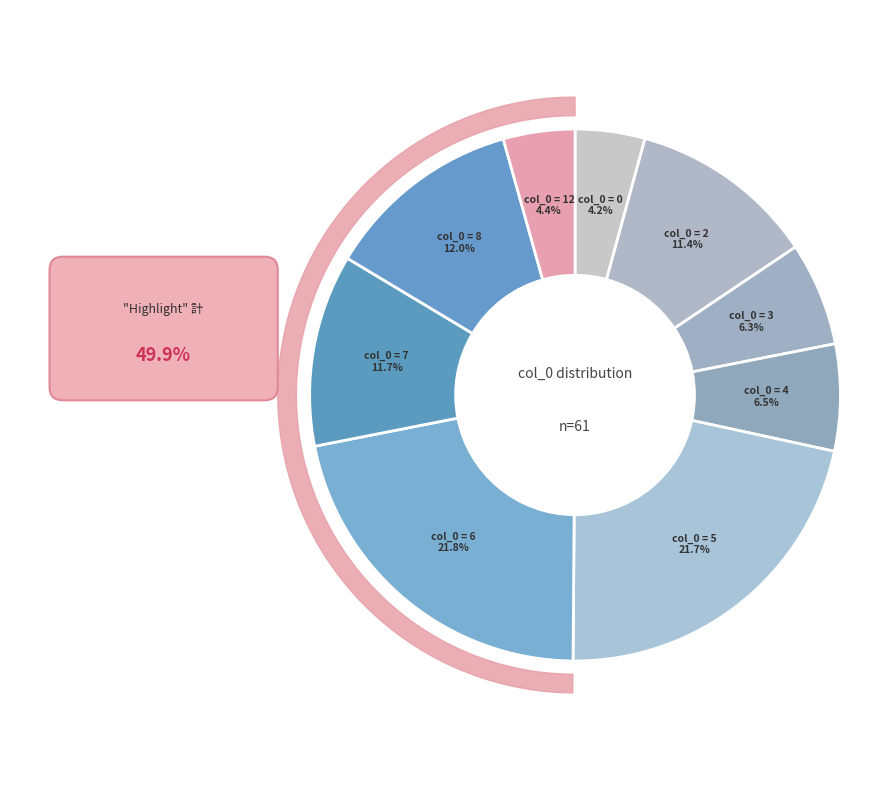

Which has a higher value, 0 or 12?

12